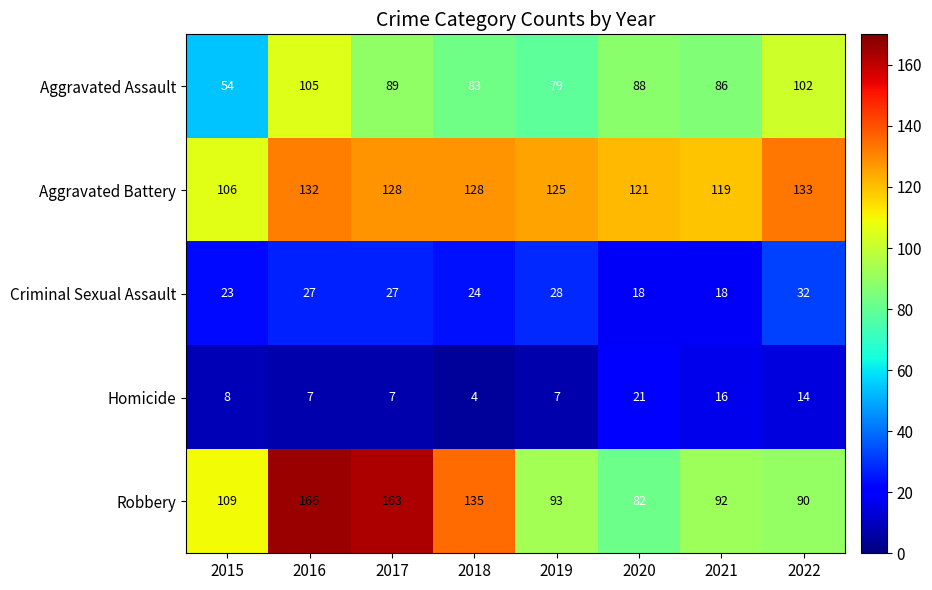

What is the sum of the Criminal Sexual Assault values at 2019 and 2020?

46